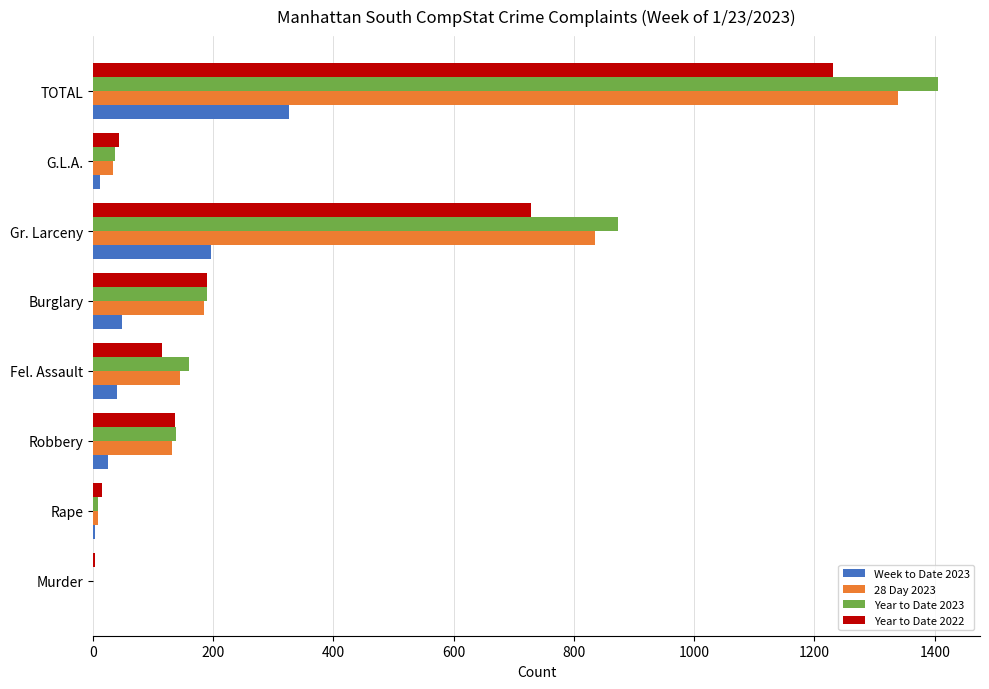

What is the average value of the Year to Date 2023 series?

351